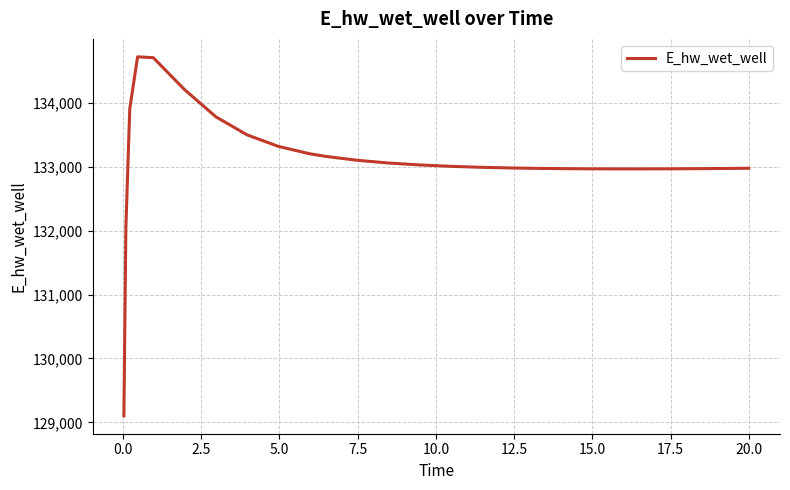

What is the greatest value displayed?

134718.0